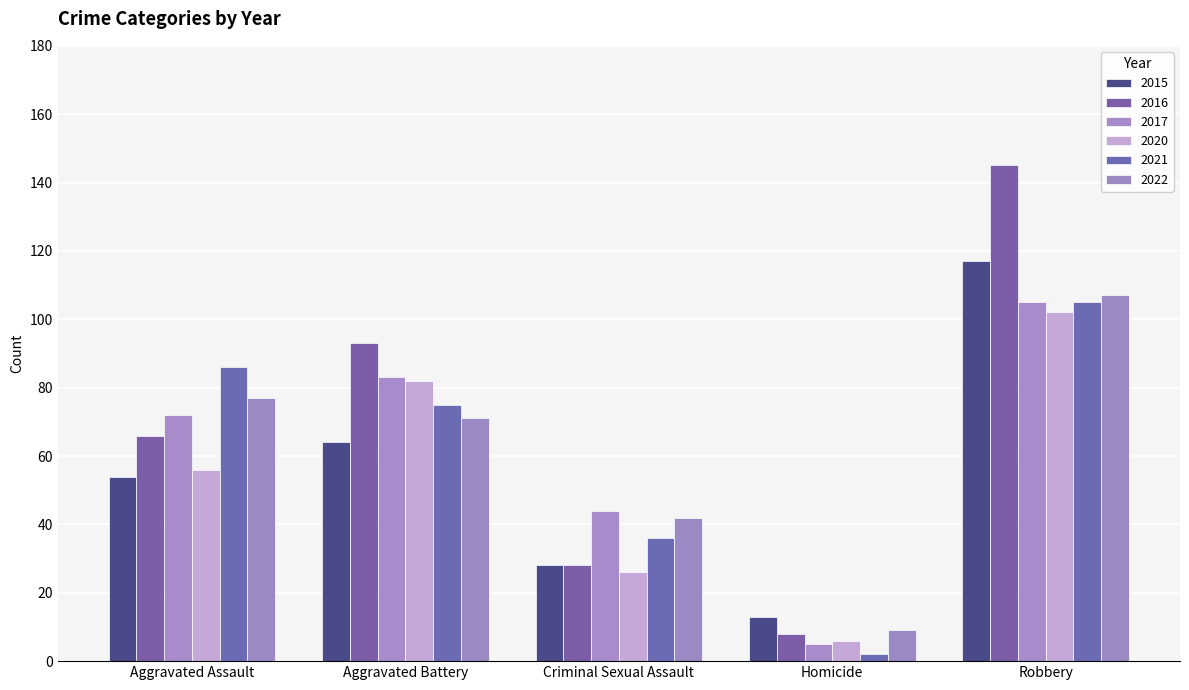

Which has a higher value, Robbery or Aggravated Battery?

Robbery